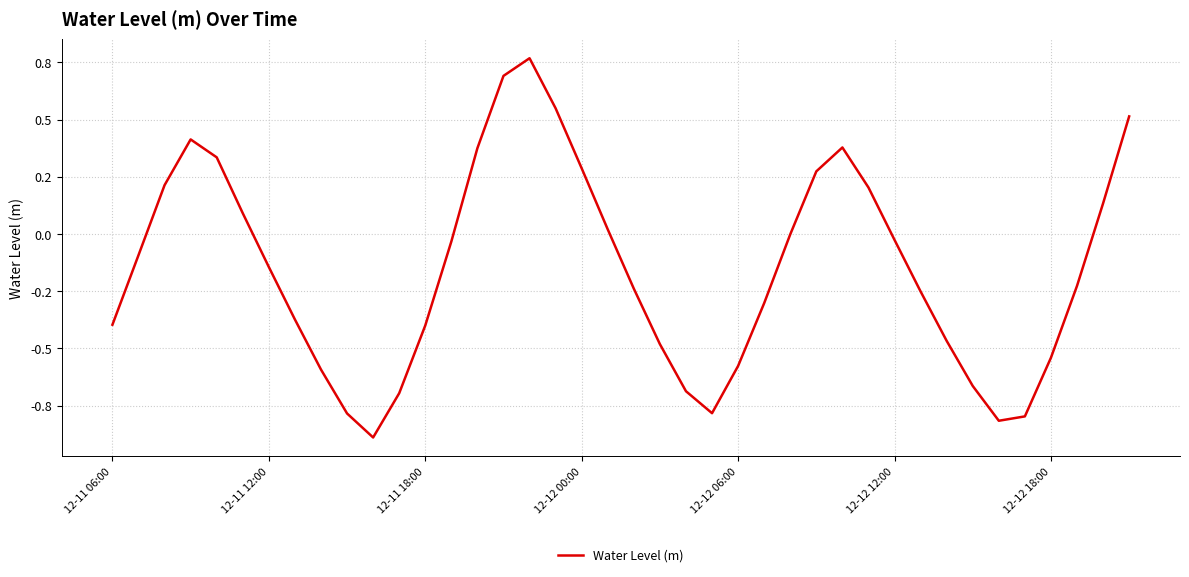

Does the chart display data point markers on the line(s)?

No